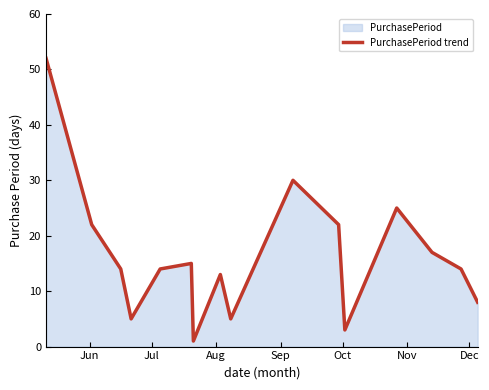

What is the greatest value displayed?

52